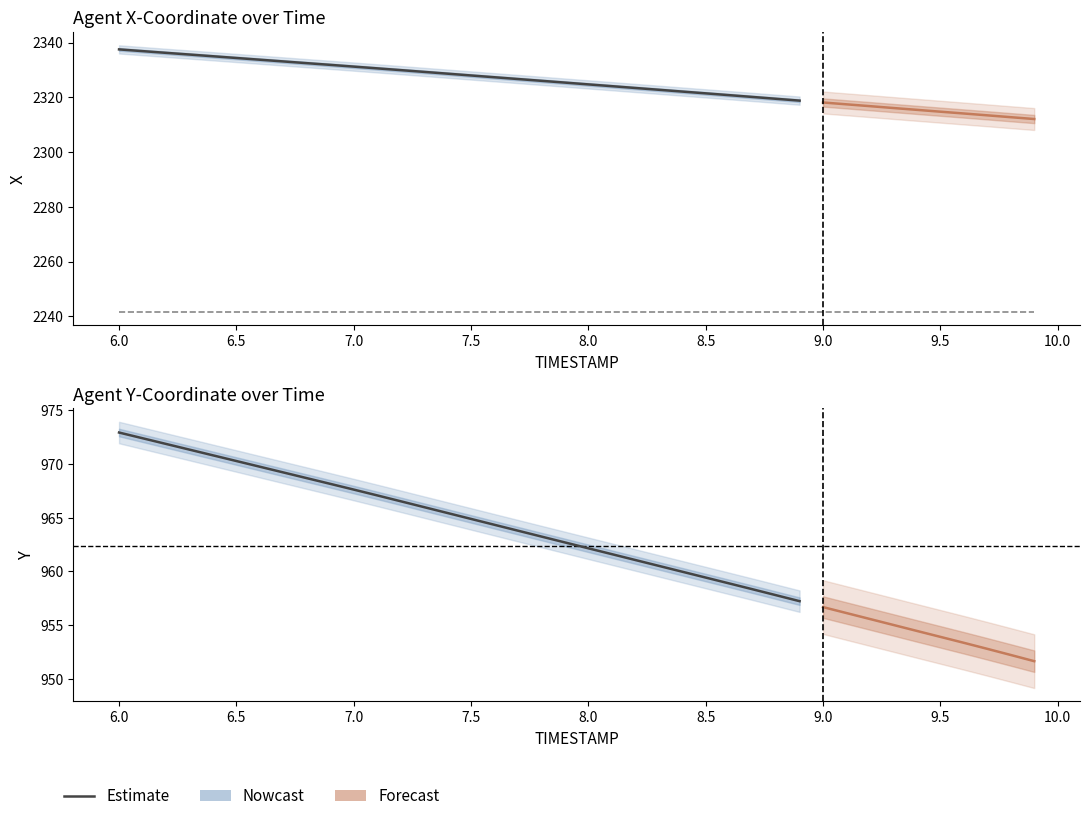

Rank the series at 35 from highest to lowest value.

X, REF_xmin, Y